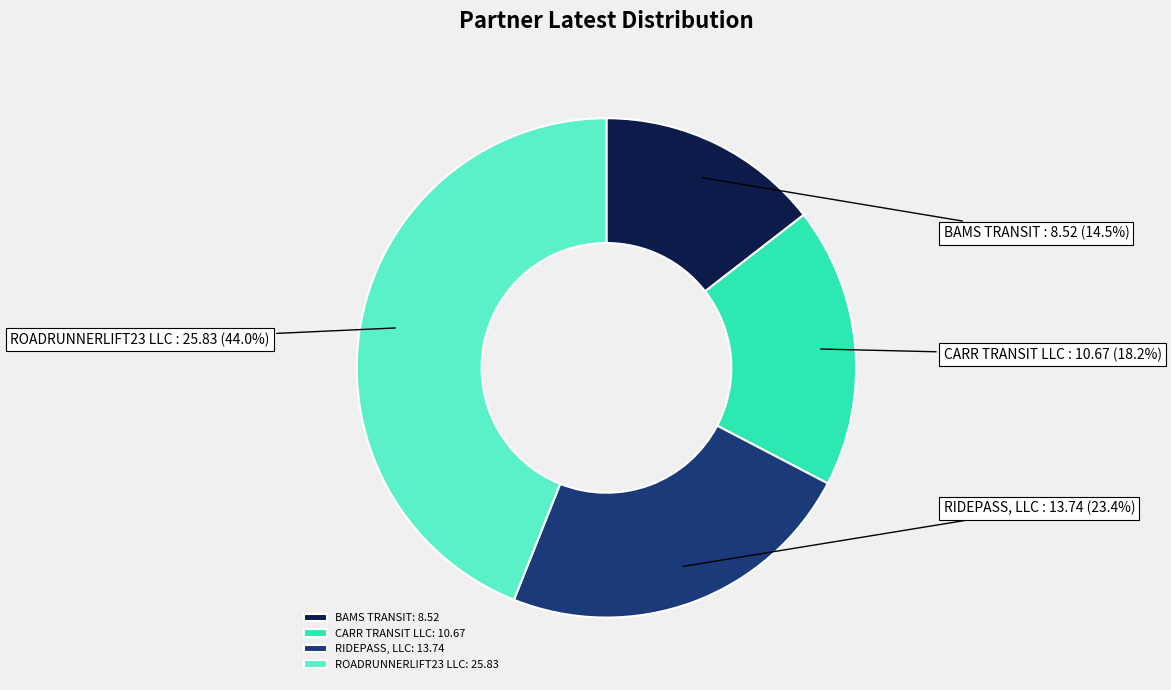

Does RIDEPASS, LLC represent more than half of the total?

No